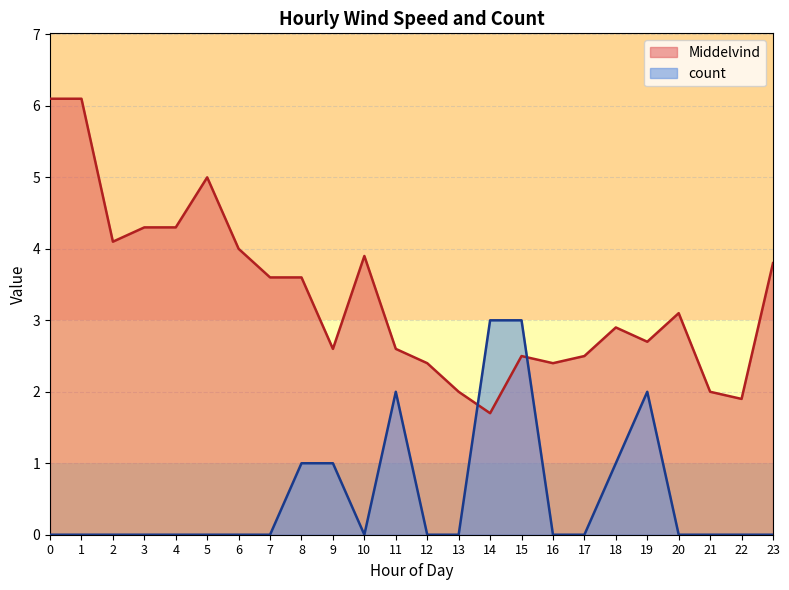

Reading left to right, list all the values displayed in this chart.

Middelvind: 0=6.1	1=6.1	2=4.1	3=4.3	4=4.3	5=5.0	6=4.0	7=3.6	8=3.6	9=2.6	10=3.9	11=2.6	12=2.4	13=2.0	14=1.7	15=2.5	16=2.4	17=2.5	18=2.9	19=2.7	20=3.1	21=2.0	22=1.9	23=3.8
count: 0=0.0	1=0.0	2=0.0	3=0.0	4=0.0	5=0.0	6=0.0	7=0.0	8=1.0	9=1.0	10=0.0	11=2.0	12=0.0	13=0.0	14=3.0	15=3.0	16=0.0	17=0.0	18=1.0	19=2.0	20=0.0	21=0.0	22=0.0	23=0.0